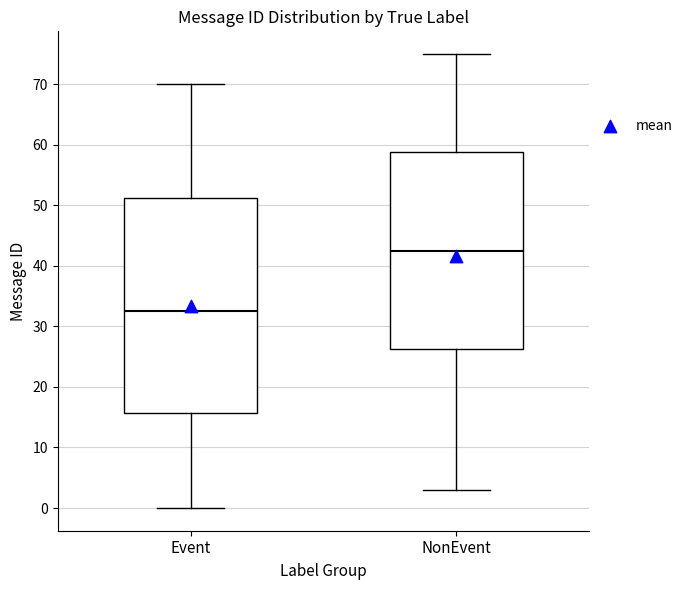

Which box has the highest median line?

NonEvent